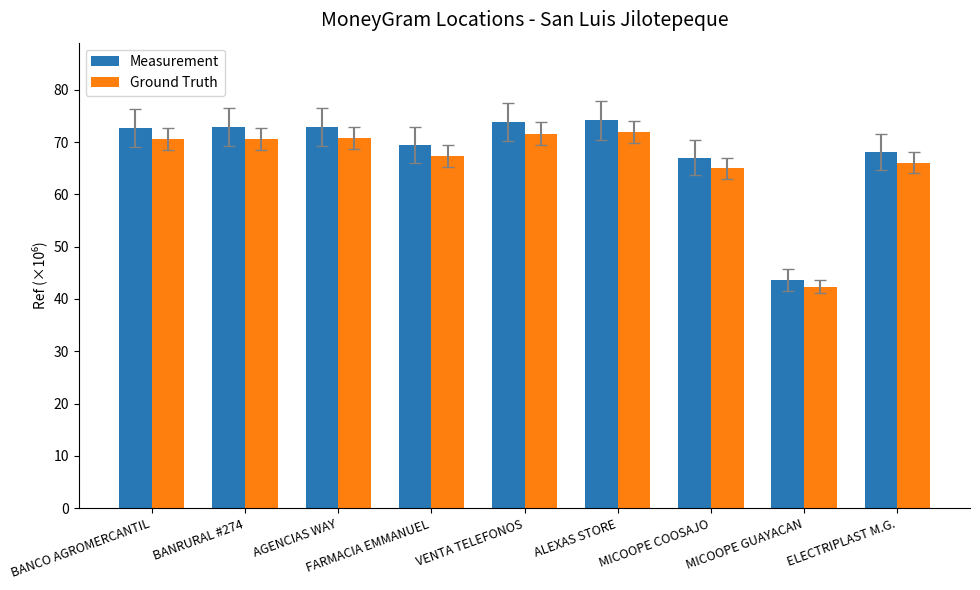

The Ground Truth series shows 72.0 at ALEXAS STORE. True or false?

True